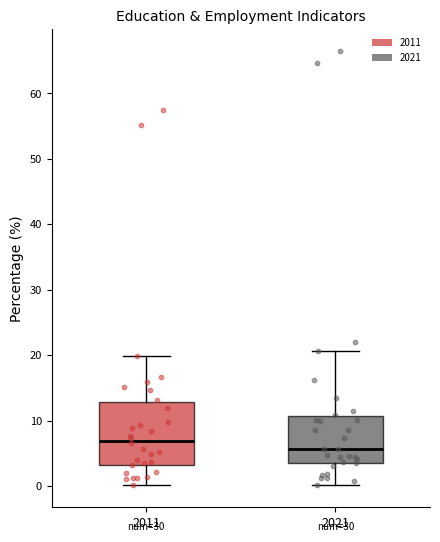

Reading left to right, transcribe this box plot: for each box, give where its median line is, the range the box spans, and where its two whiskers end, as read against the y-axis. The values are not printed on the chart, so give them approximately, as read against the axis.

2011: median 7, box 3 to 13, whiskers 0 to 20
2021: median 6, box 4 to 11, whiskers 0 to 21